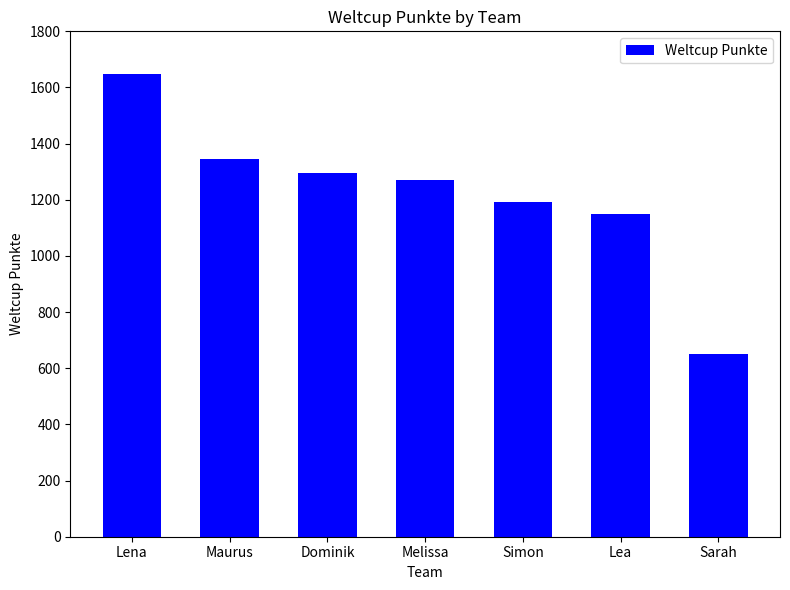

How many bars are there in total?

7